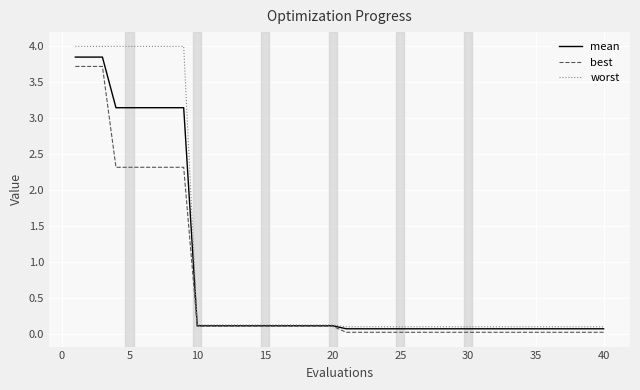

Which series has the largest range (max minus min)?

worst